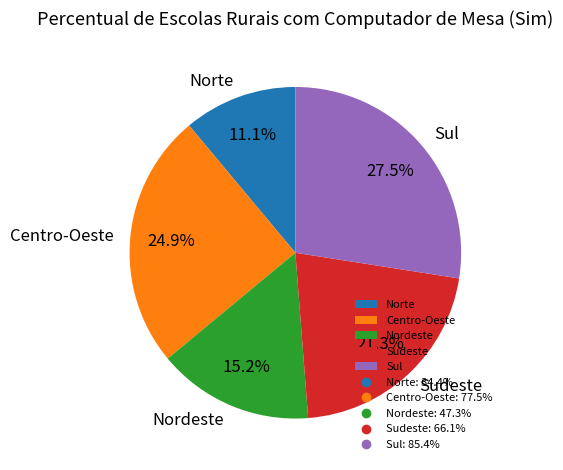

Count the number of slices in the pie.

5